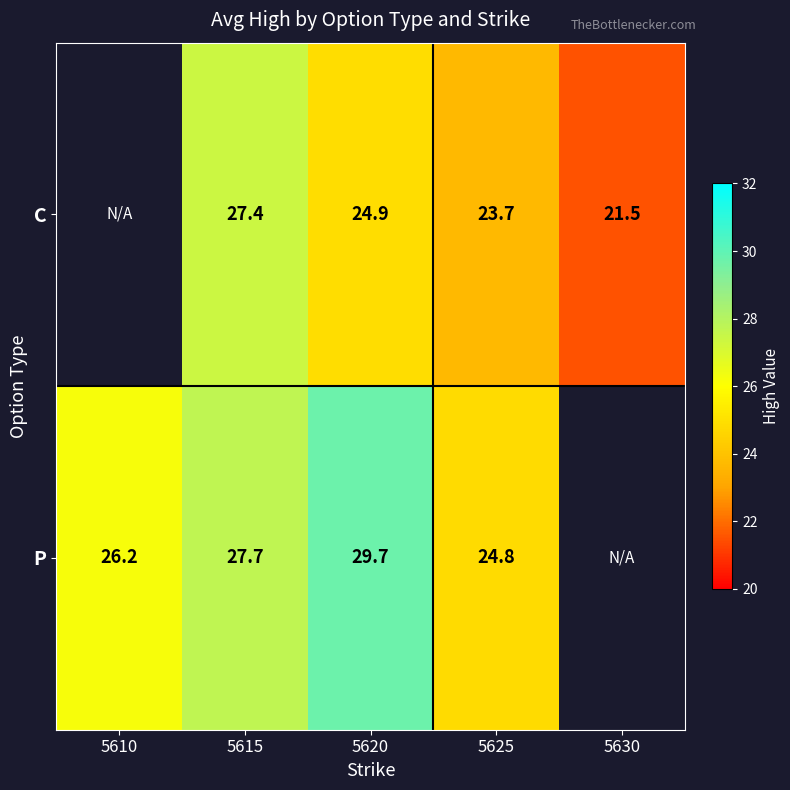

At 5620, list the series in order from largest to smallest.

P, C